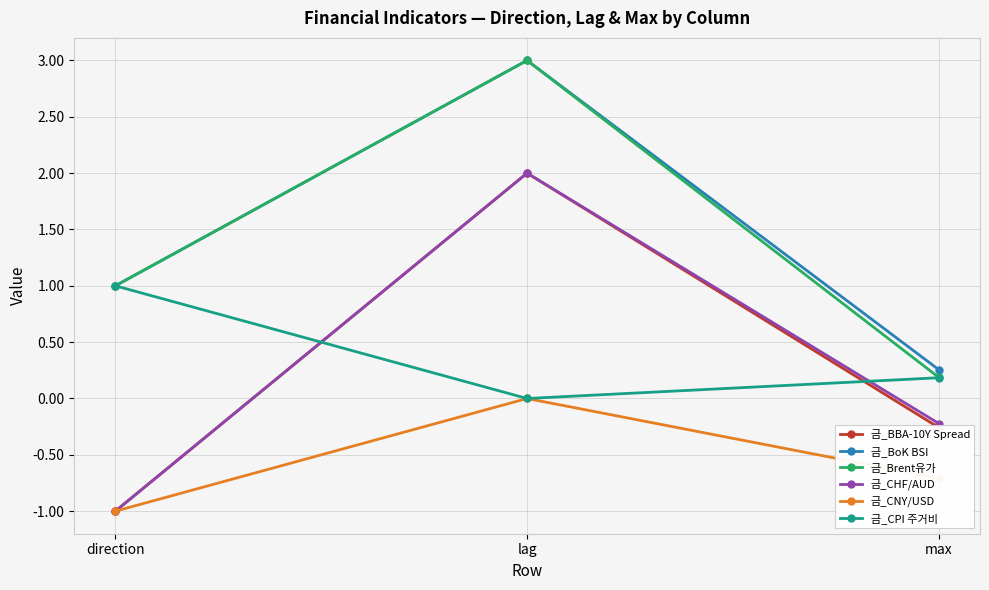

Is it true that 금_CNY/USD equals -0.7 at max?

True